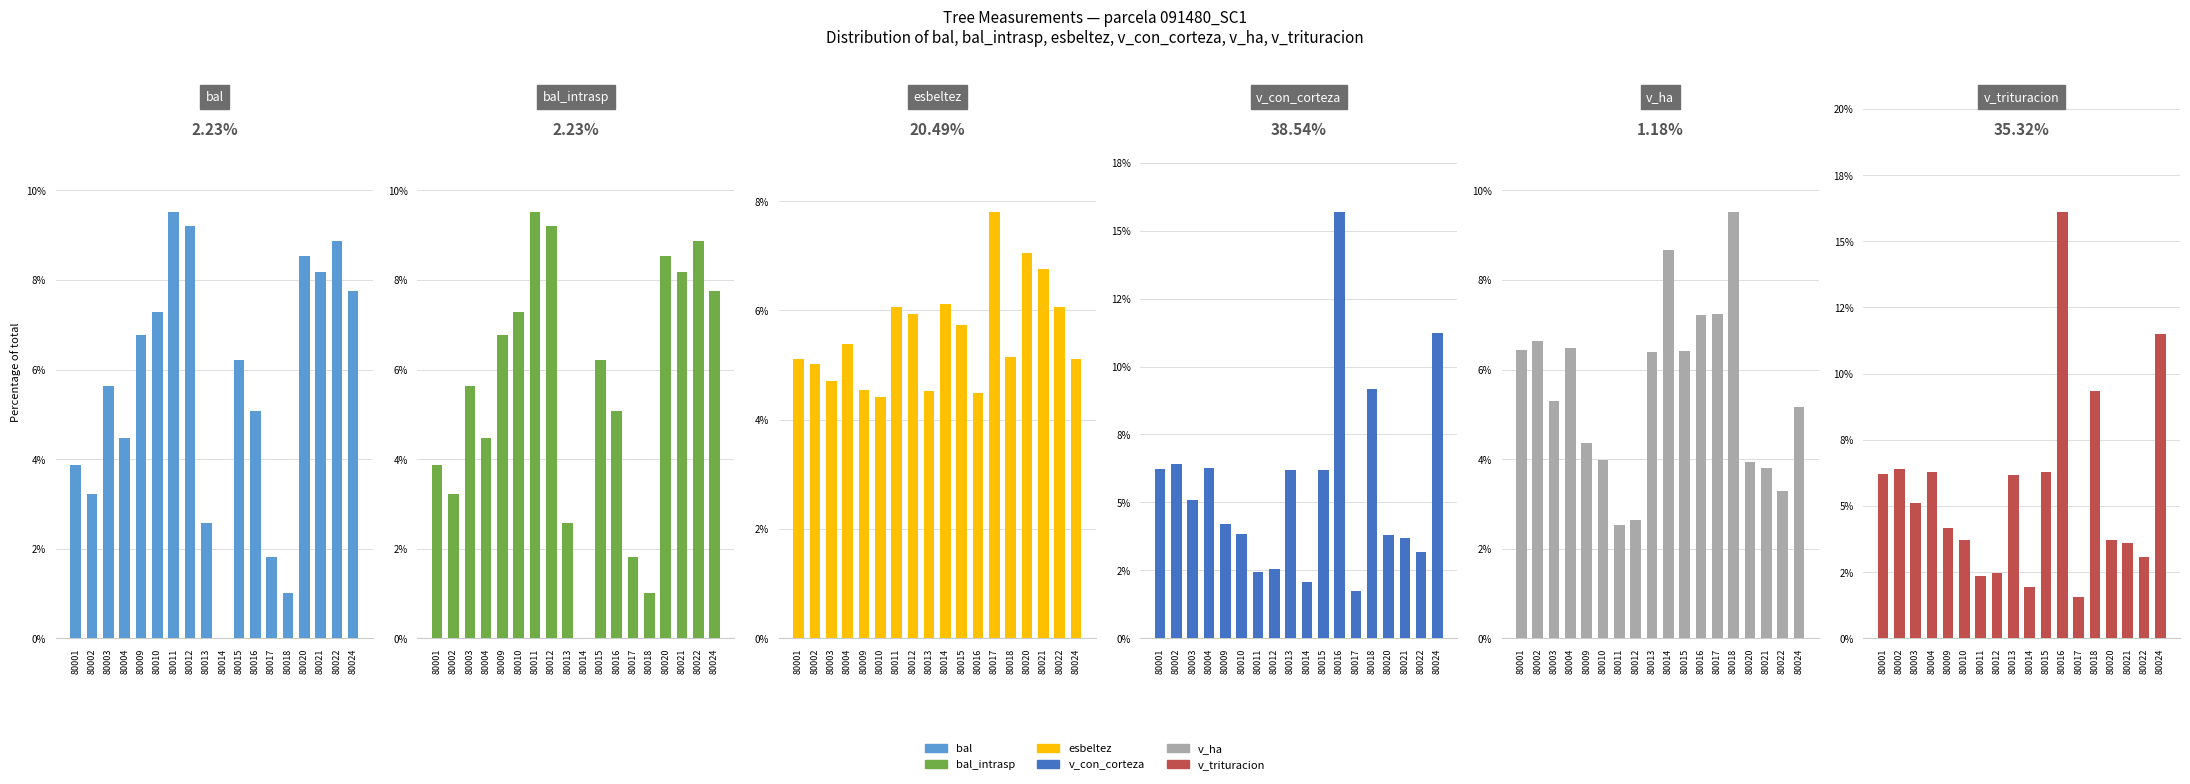

How many bars are there in total?

108